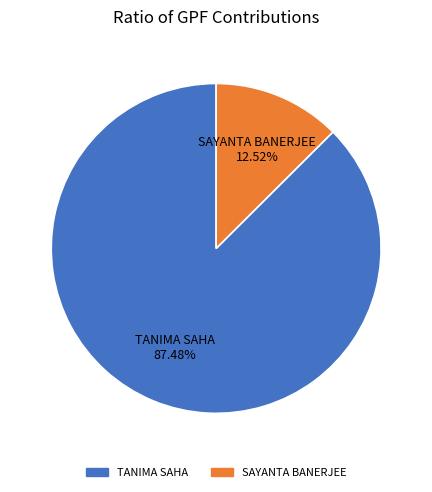

Which slice is the largest?

TANIMA SAHA